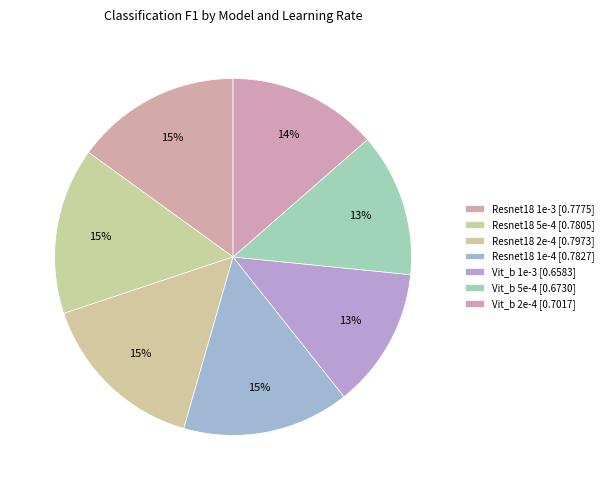

What portion of the pie excludes Vit_b 5e-4?

87.0%